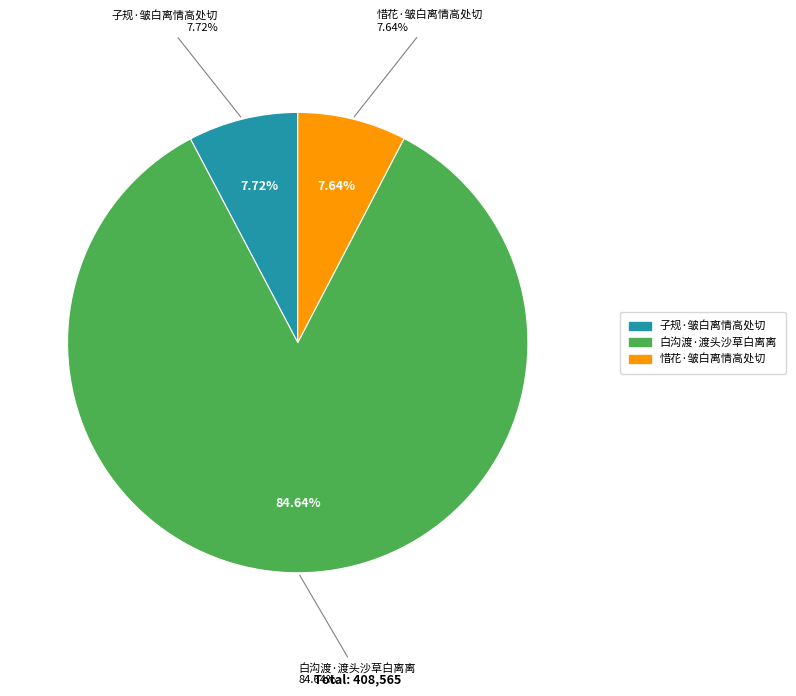

What percentage do 惜花·皱白离情高处切 and 子规·皱白离情高处切 together represent?

15.4%